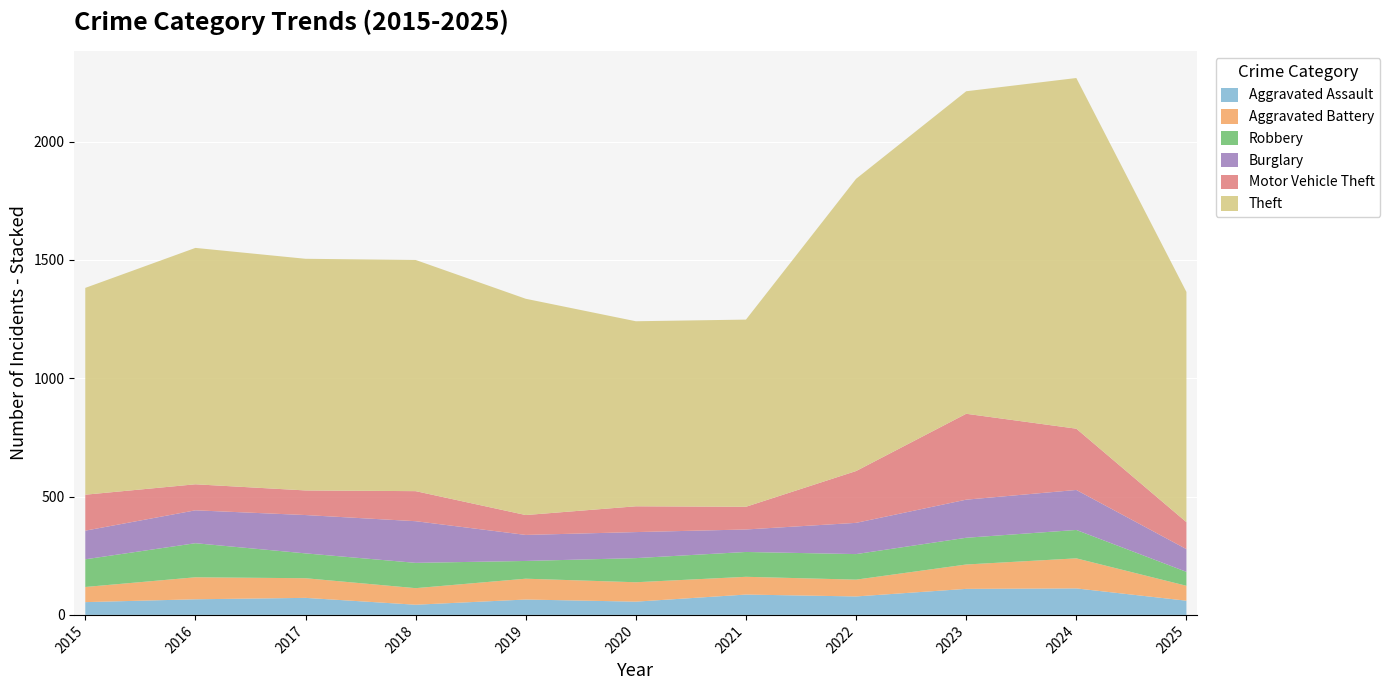

Reading left to right, transcribe all the data shown in this chart.

Aggravated Assault: 54	66	72	43	65	56	86	78	110	112	60
Aggravated Battery: 64	93	83	70	88	82	75	71	103	127	63
Robbery: 117	144	105	107	75	102	105	108	113	120	59
Burglary: 121	139	162	176	110	110	95	132	161	169	96
Motor Vehicle Theft: 152	110	104	127	84	109	96	219	363	259	114
Theft: 874	999	979	977	914	782	791	1235	1363	1482	973